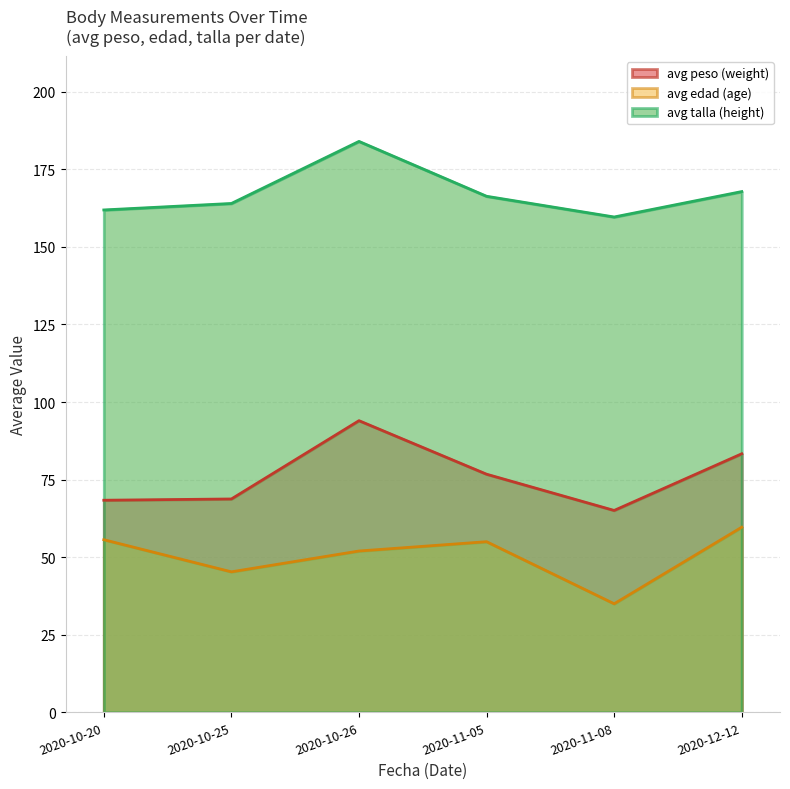

Count the number of data series in this chart.

3